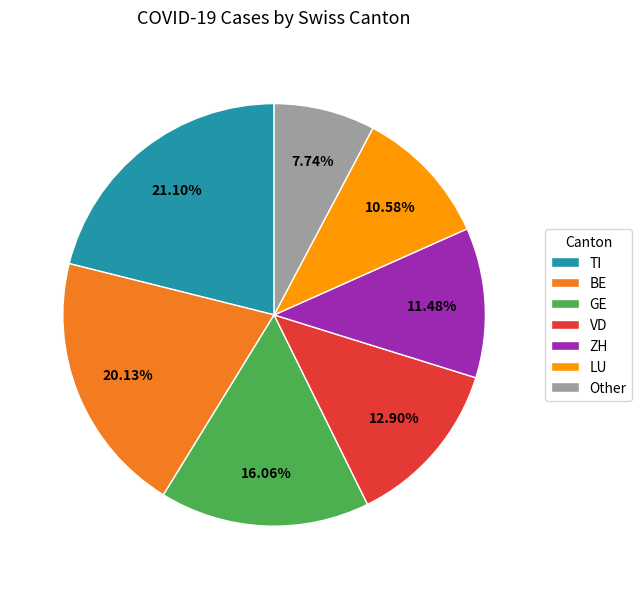

To the nearest percent, what is the average slice percentage?

14%